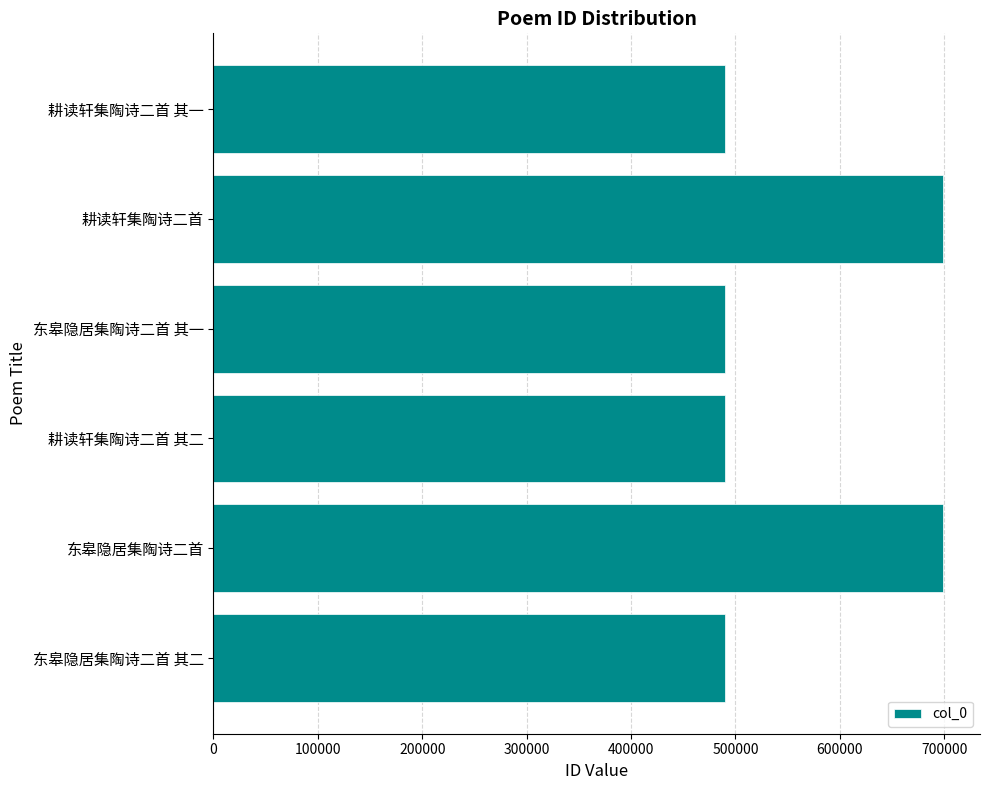

What value does the data have at 东皋隐居集陶诗二首 其二?

489699